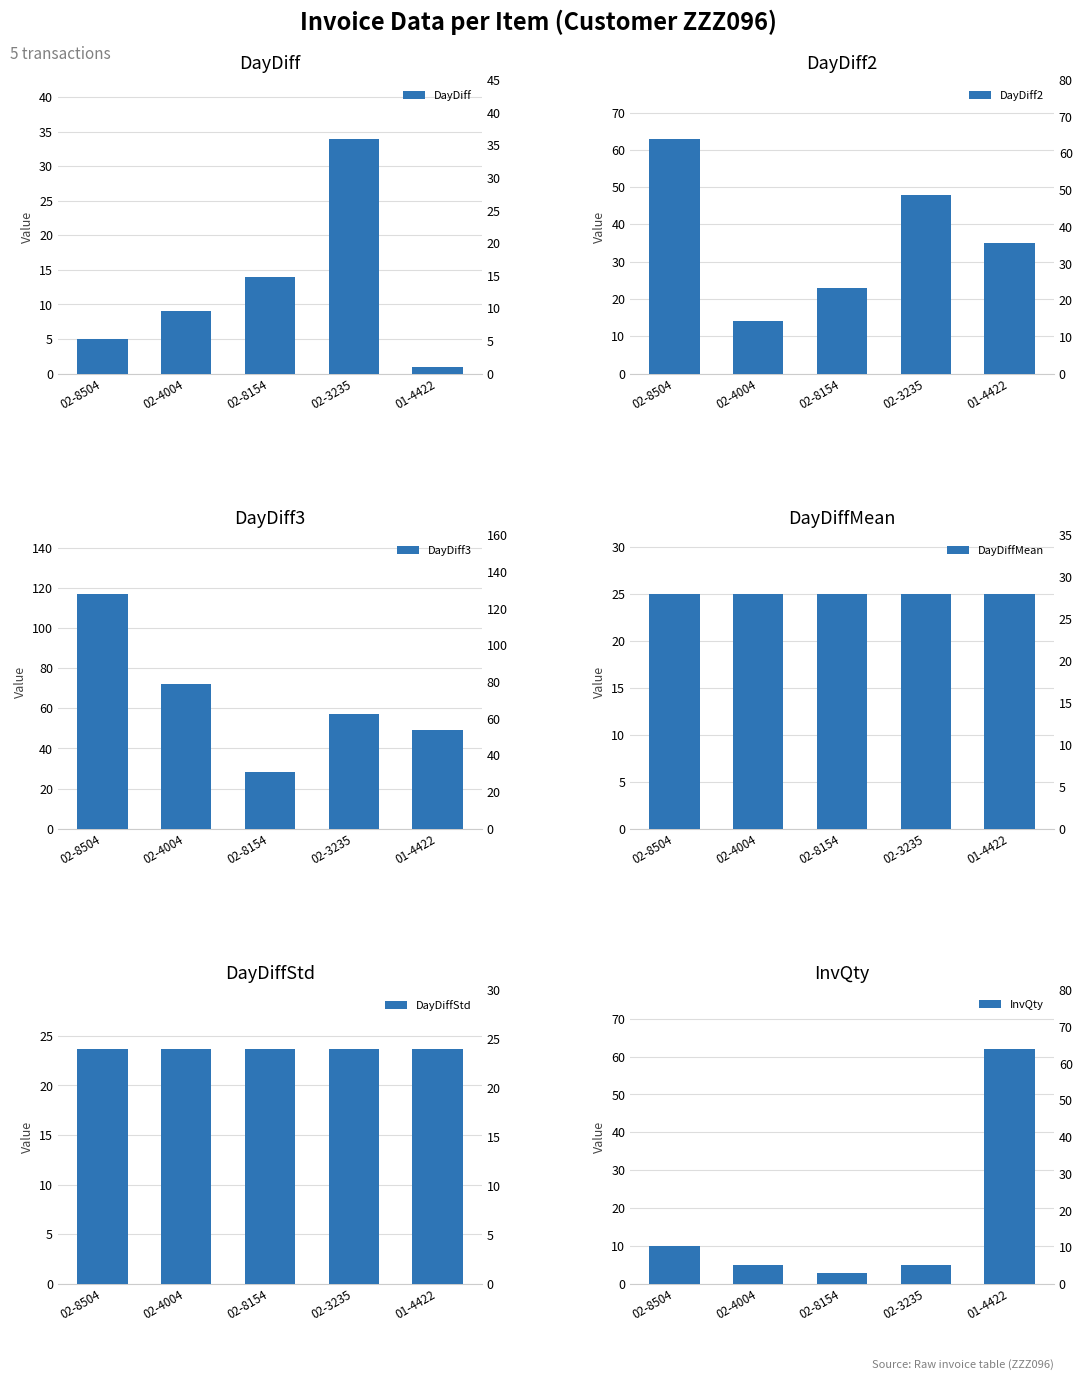

What is the value of the DayDiffStd bar at the 2nd from the left?

23.7